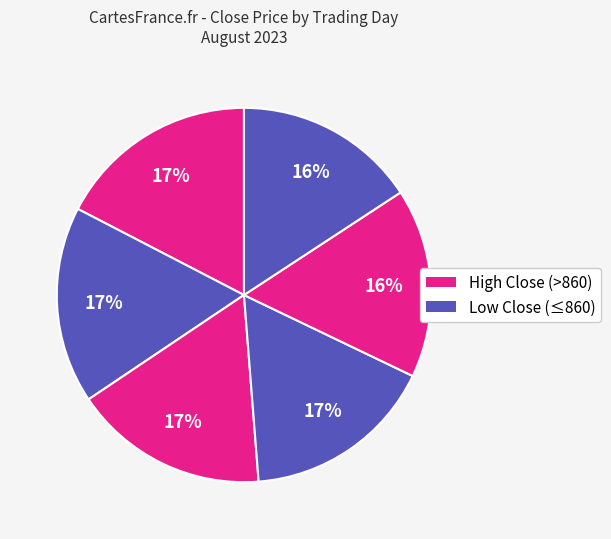

Count the number of slices in the pie.

6